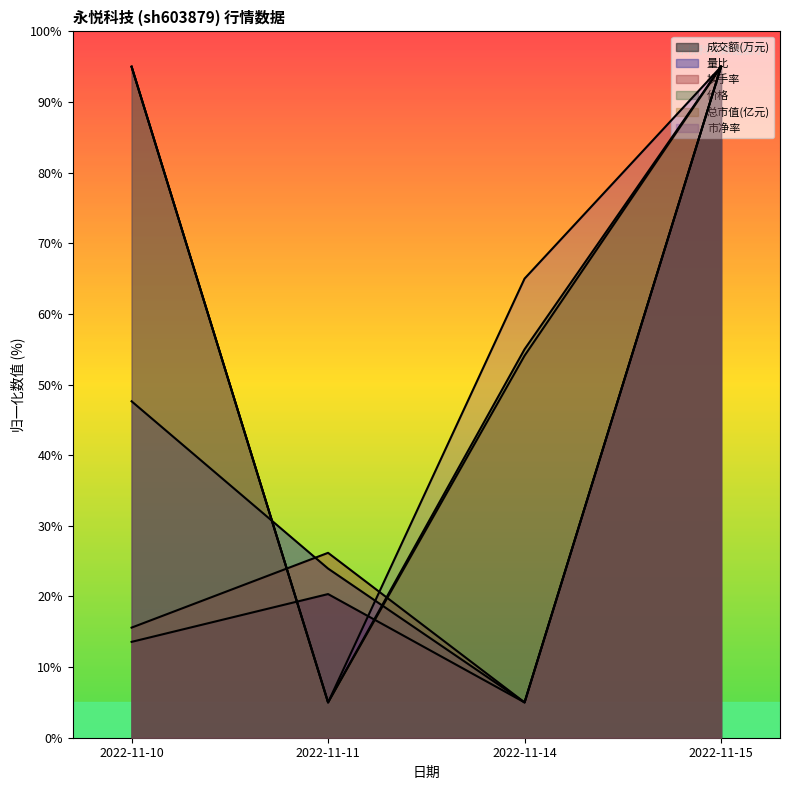

At 2022-11-11, list the series in order from largest to smallest.

换手率, 量比, 成交额(万元), 价格, 总市值(亿元), 市净率